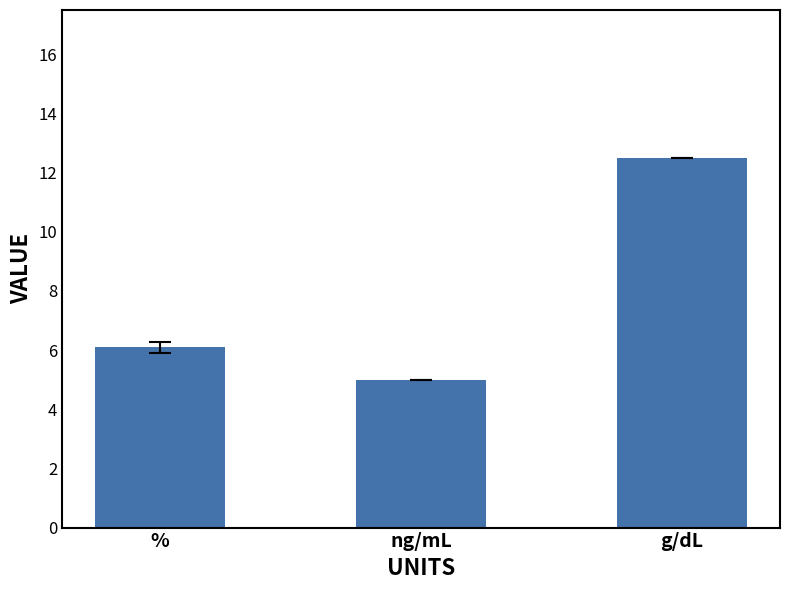

Are the bars grouped side by side (vs. stacked)?

No